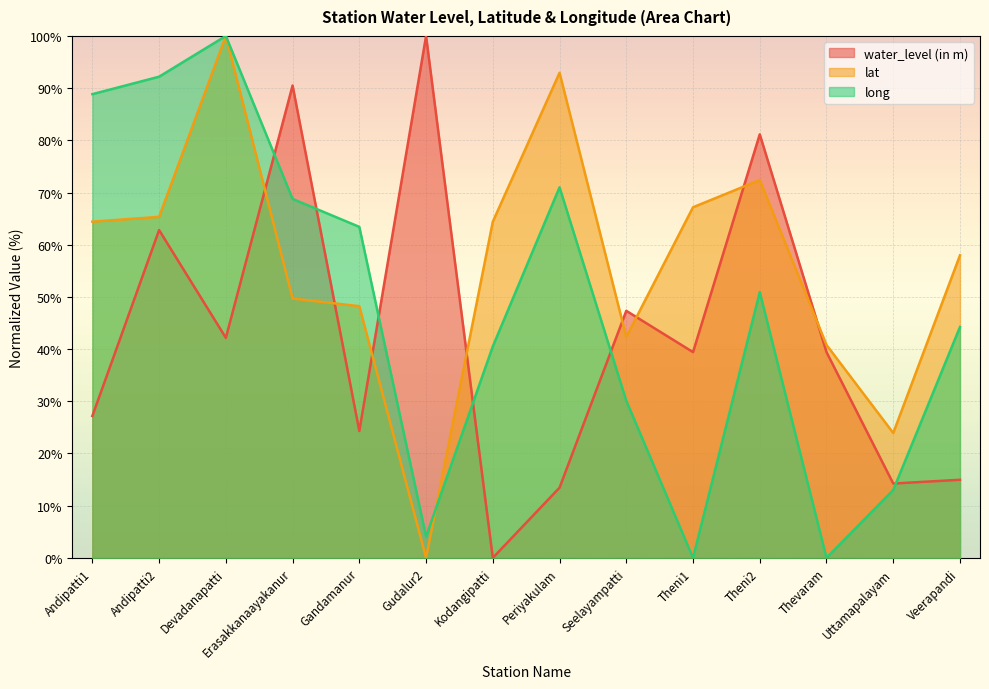

In water_level (in m), how many points are lower than both neighbors (excluding endpoints)?

5